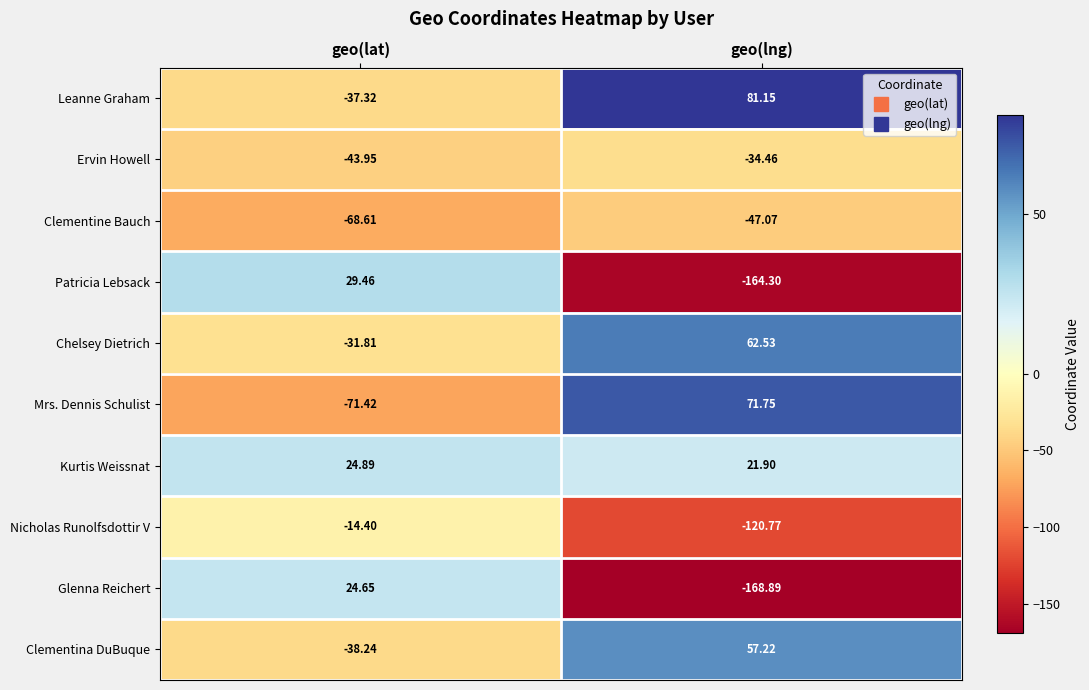

At which category is the sum across all series the highest?

geo(lat)